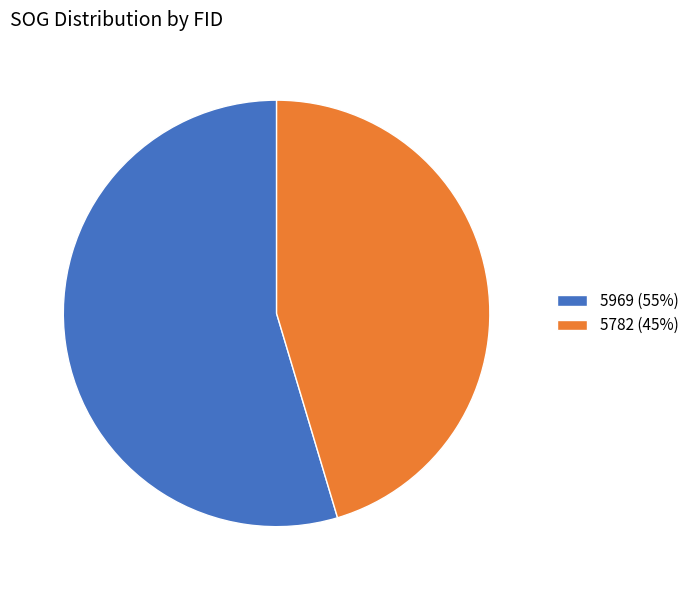

What is the ratio of the value at 5969 to the value at 5782?

1.2